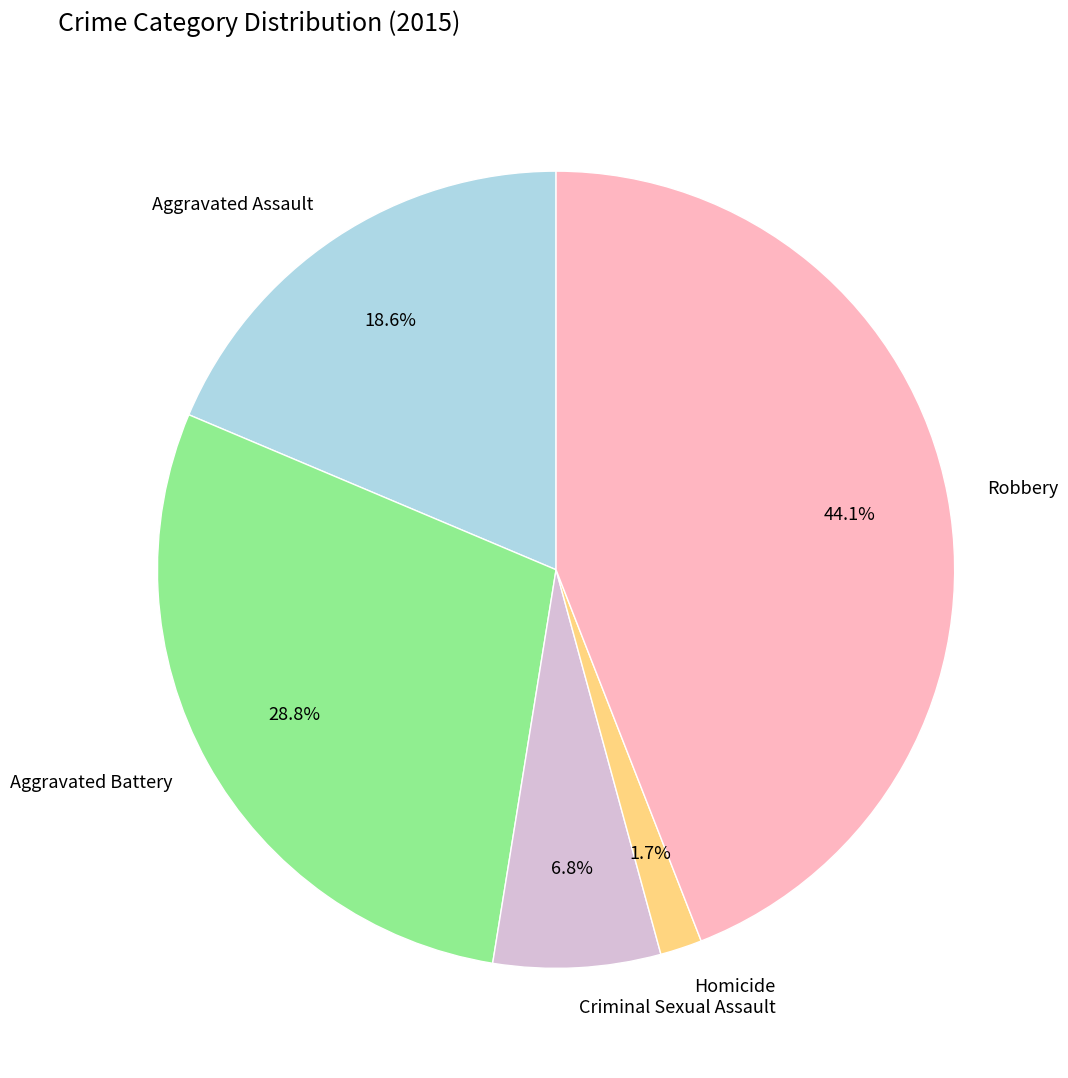

Is it true that Aggravated Assault is 19% of the pie?

True